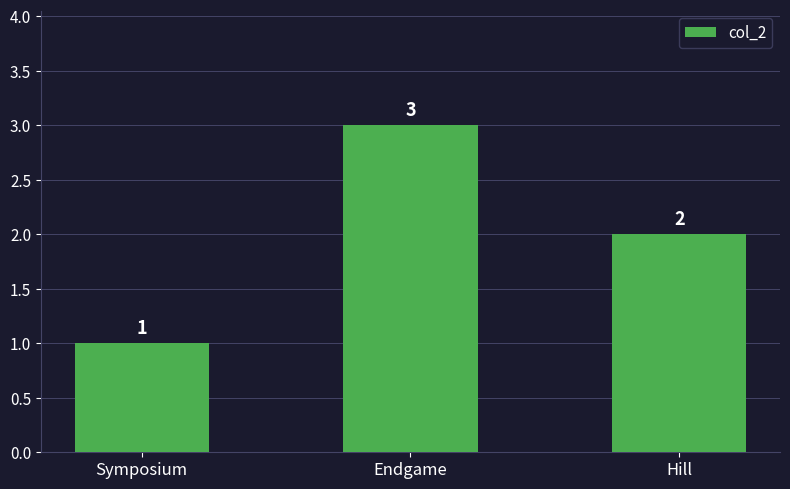

What is the label of the 3rd bar from the right?

Symposium